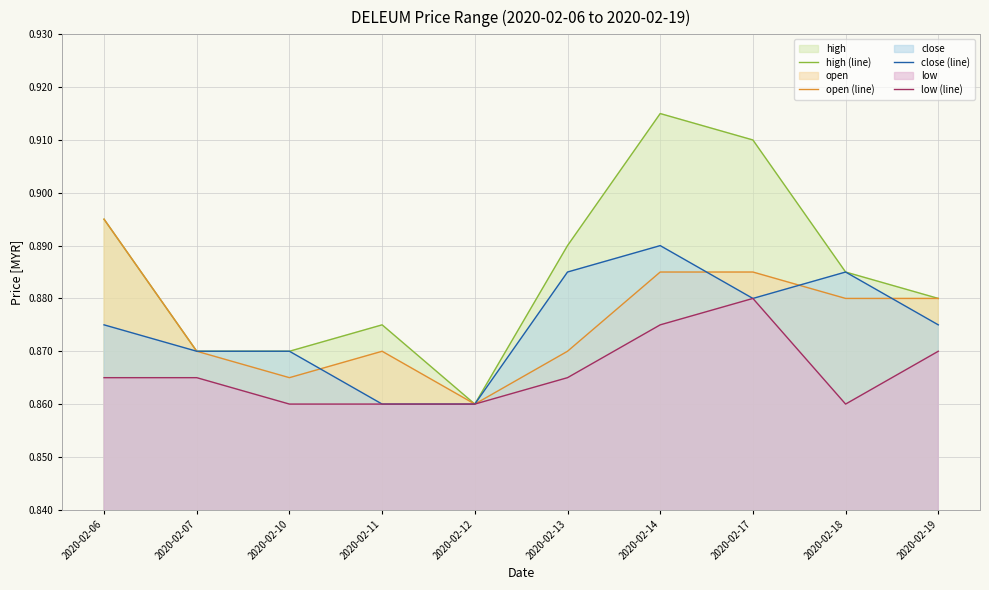

How many interior local valleys does the close (line) series have?

1